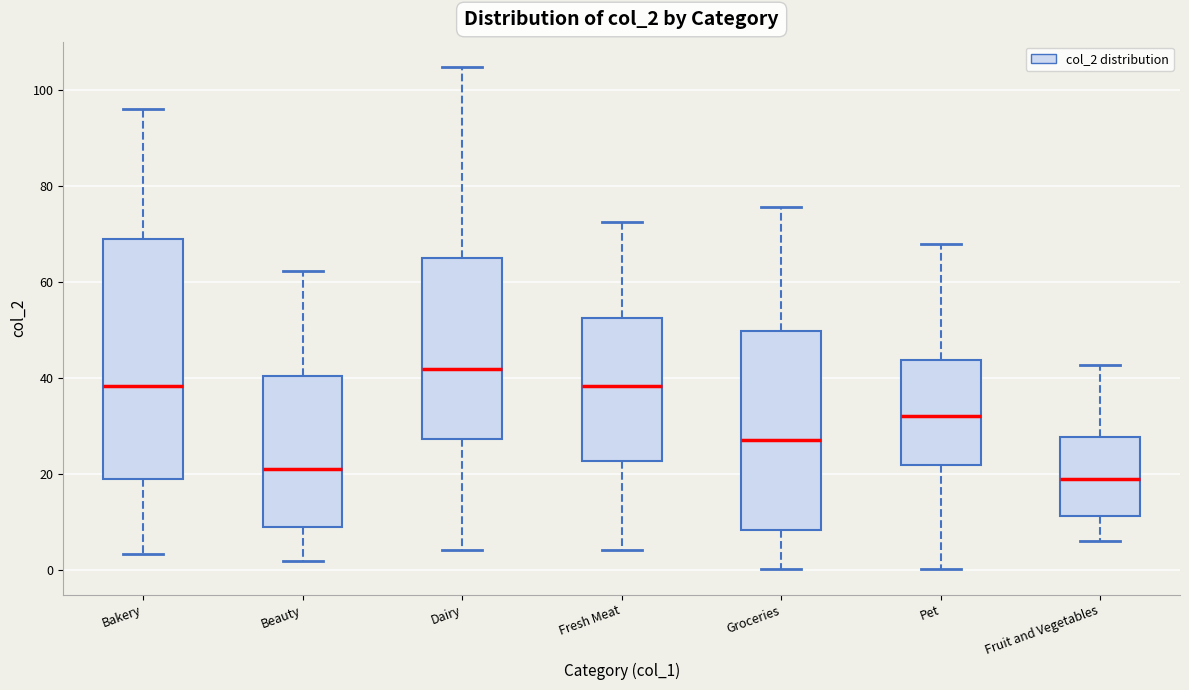

Which box has the highest median line?

Dairy